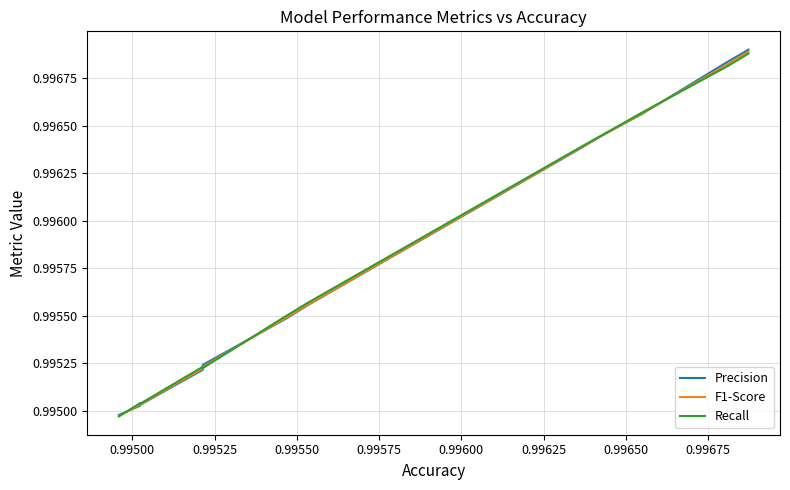

What position from the right is 0.99500?

19